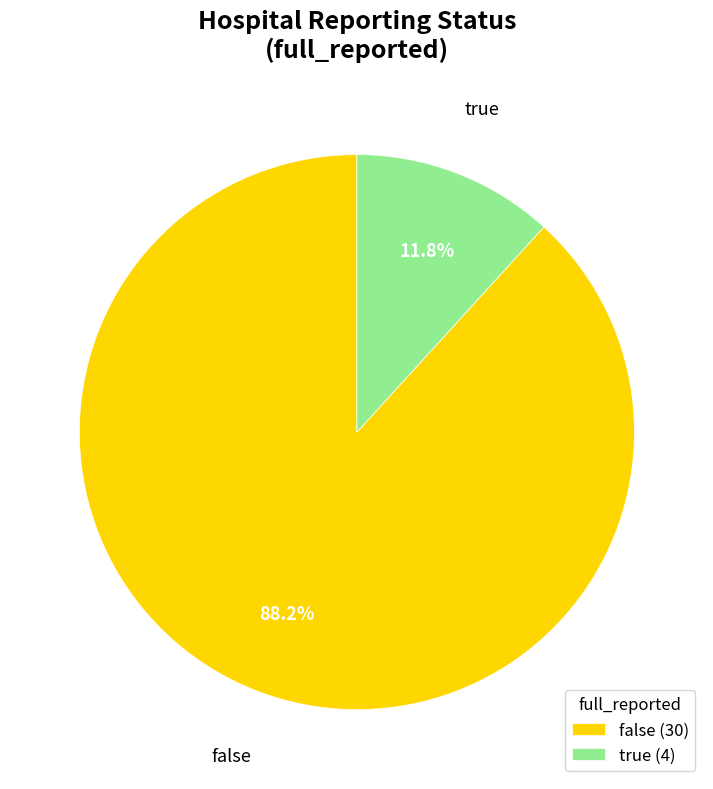

Is true the majority of the pie?

No